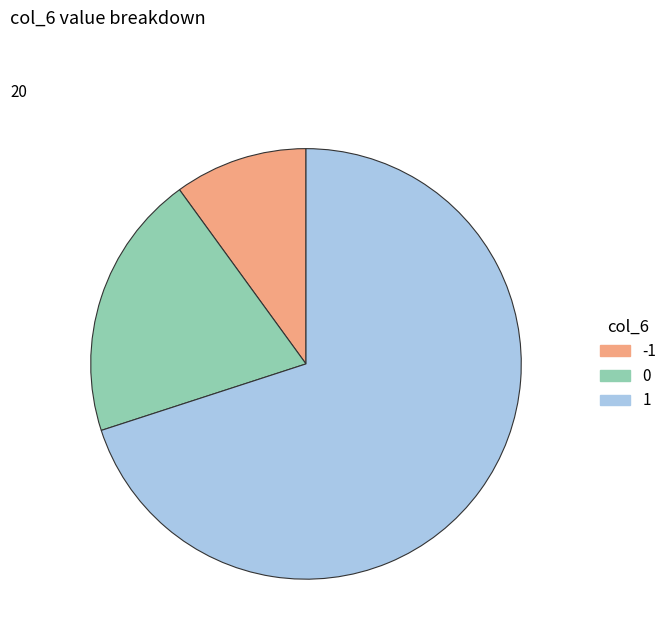

Does 0 represent more than half of the total?

No